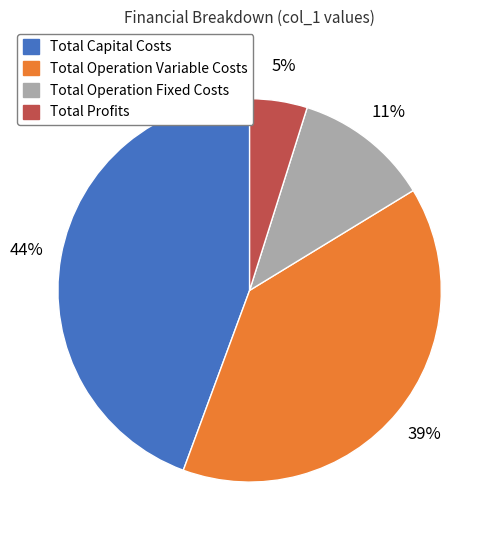

What is the smallest slice in the pie chart?

Total Profits